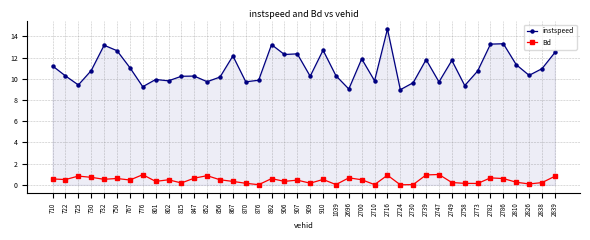

What is the value of the Bd point at the 30th from the left?

0.9